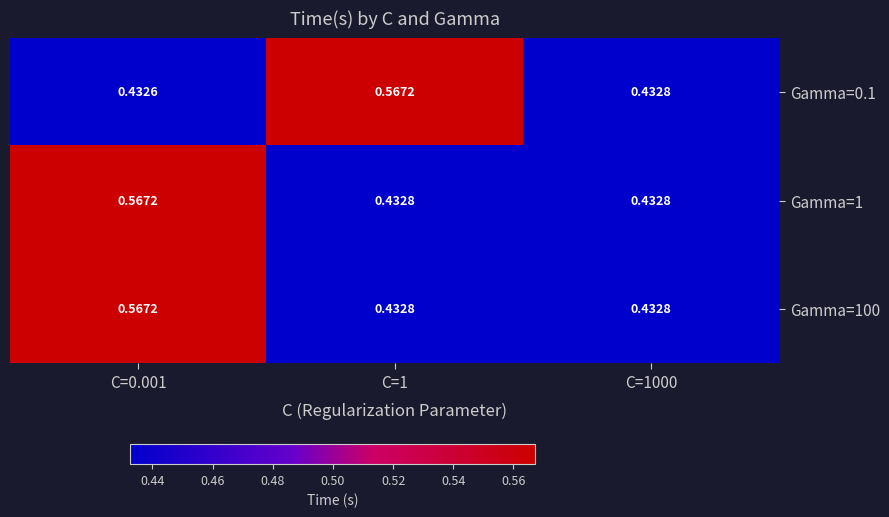

Is the value of Gamma=0.1 at C=1000 greater than the value of Gamma=100 at C=0.001?

No